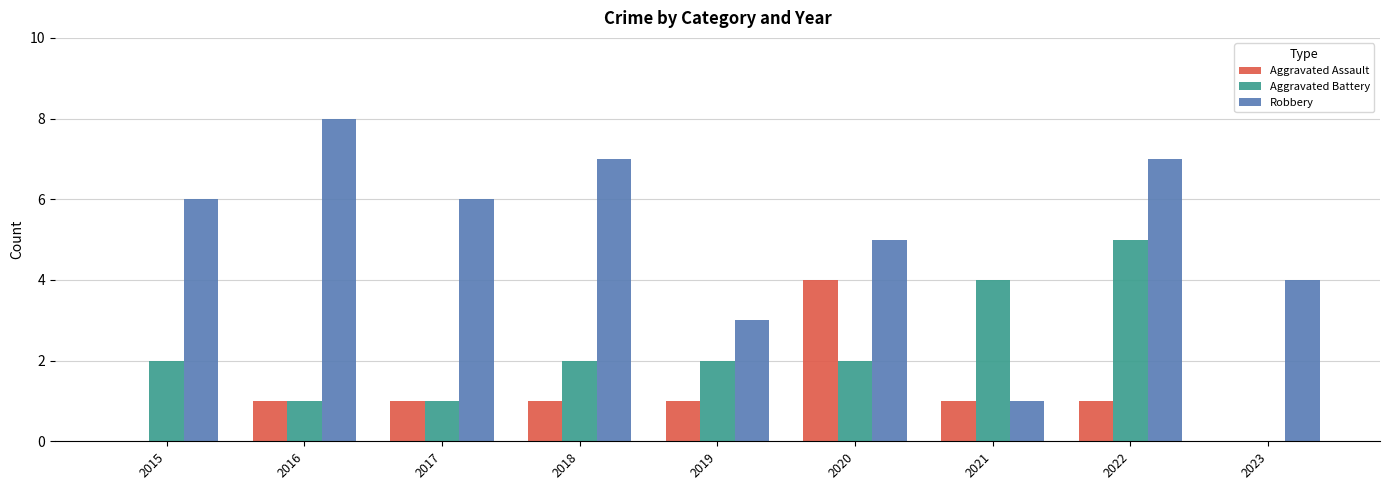

Which series changed the most between 2015 and 2019?

Robbery